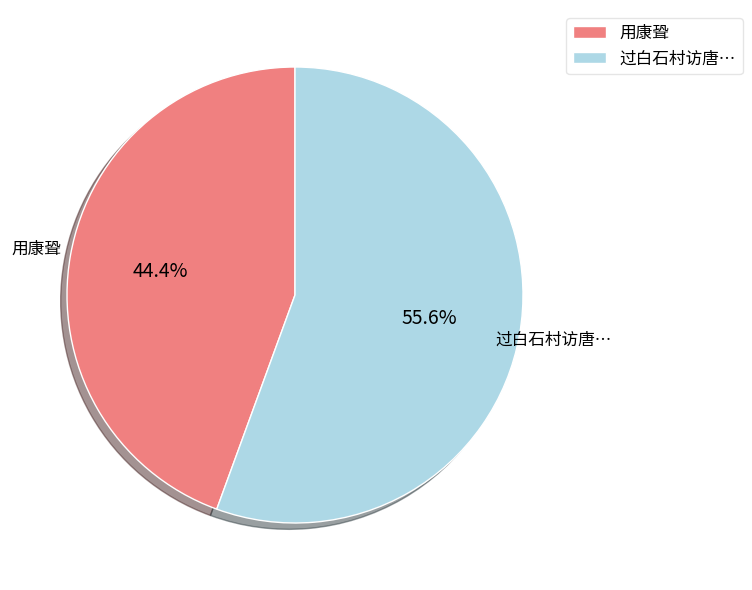

Which has a higher value, 过白石村访唐… or 用康聓?

过白石村访唐…